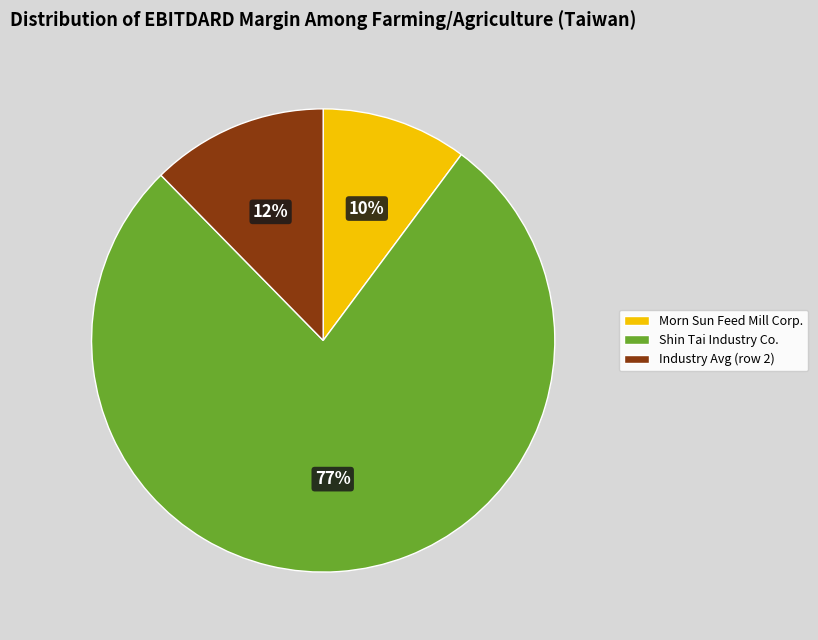

To the nearest percent, what is the average slice percentage?

33%